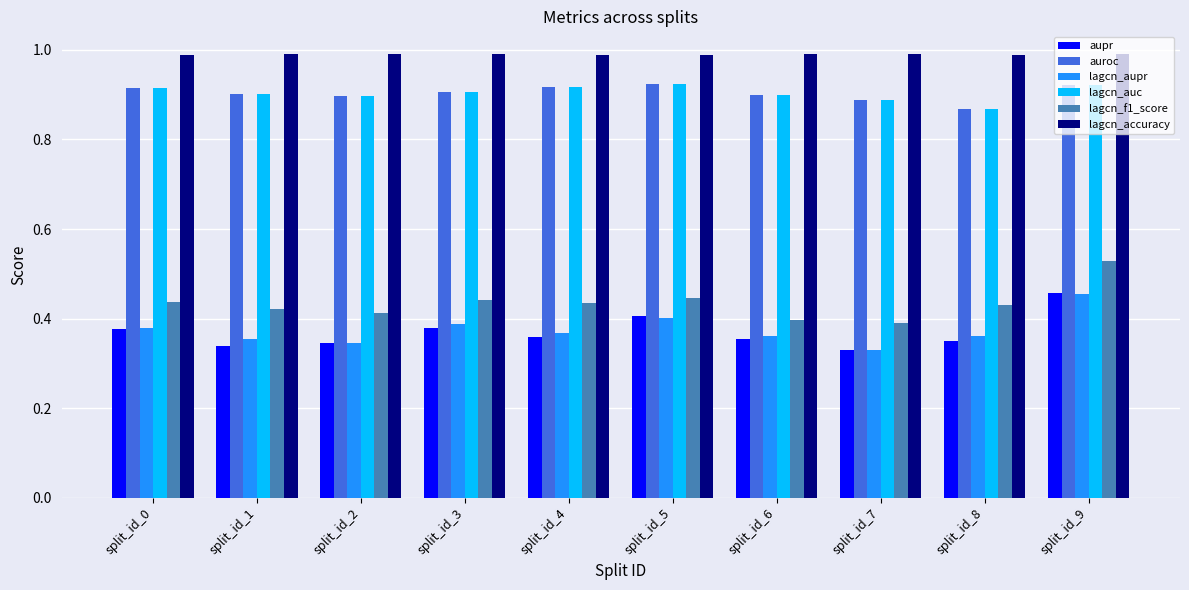

What is the sum of all lagcn_accuracy values?

9.9